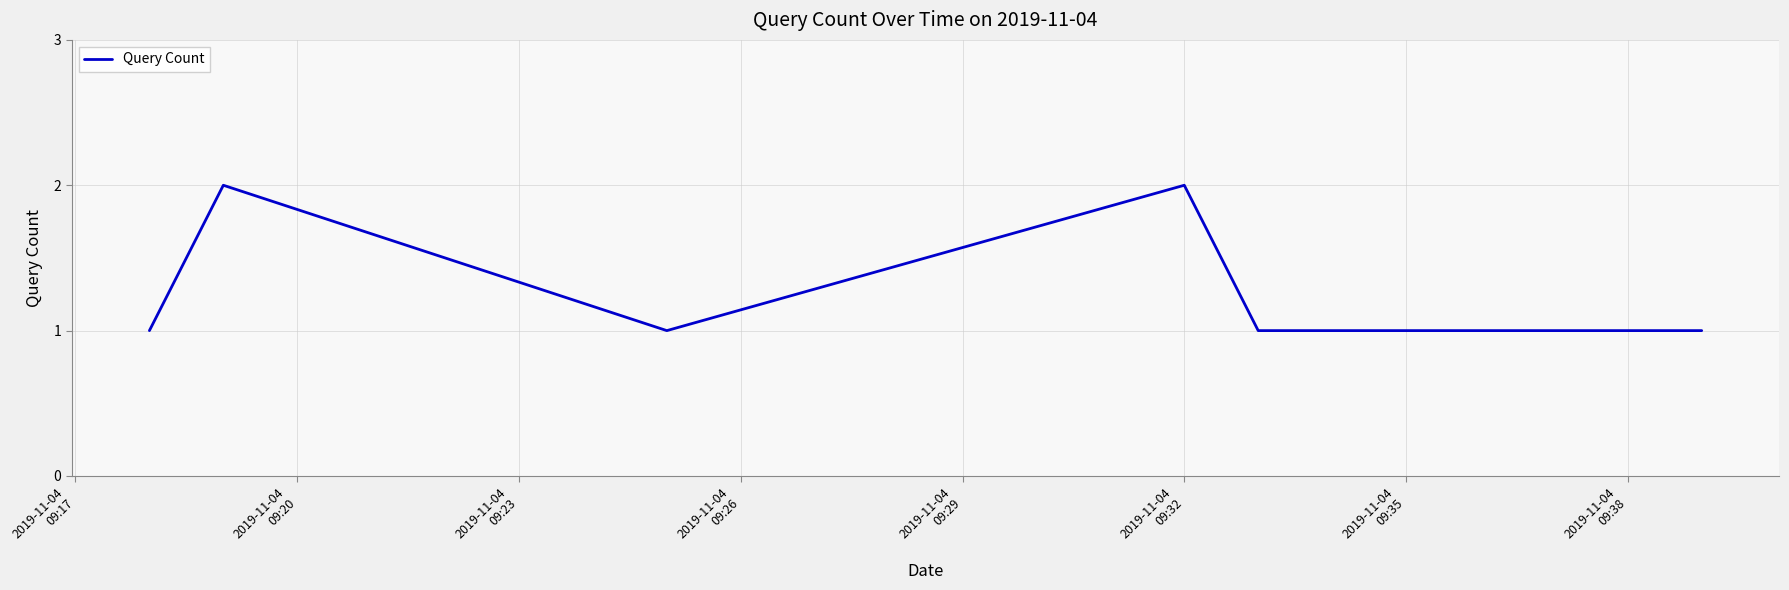

True or false: there are more than 0 points higher than both neighbors.

True